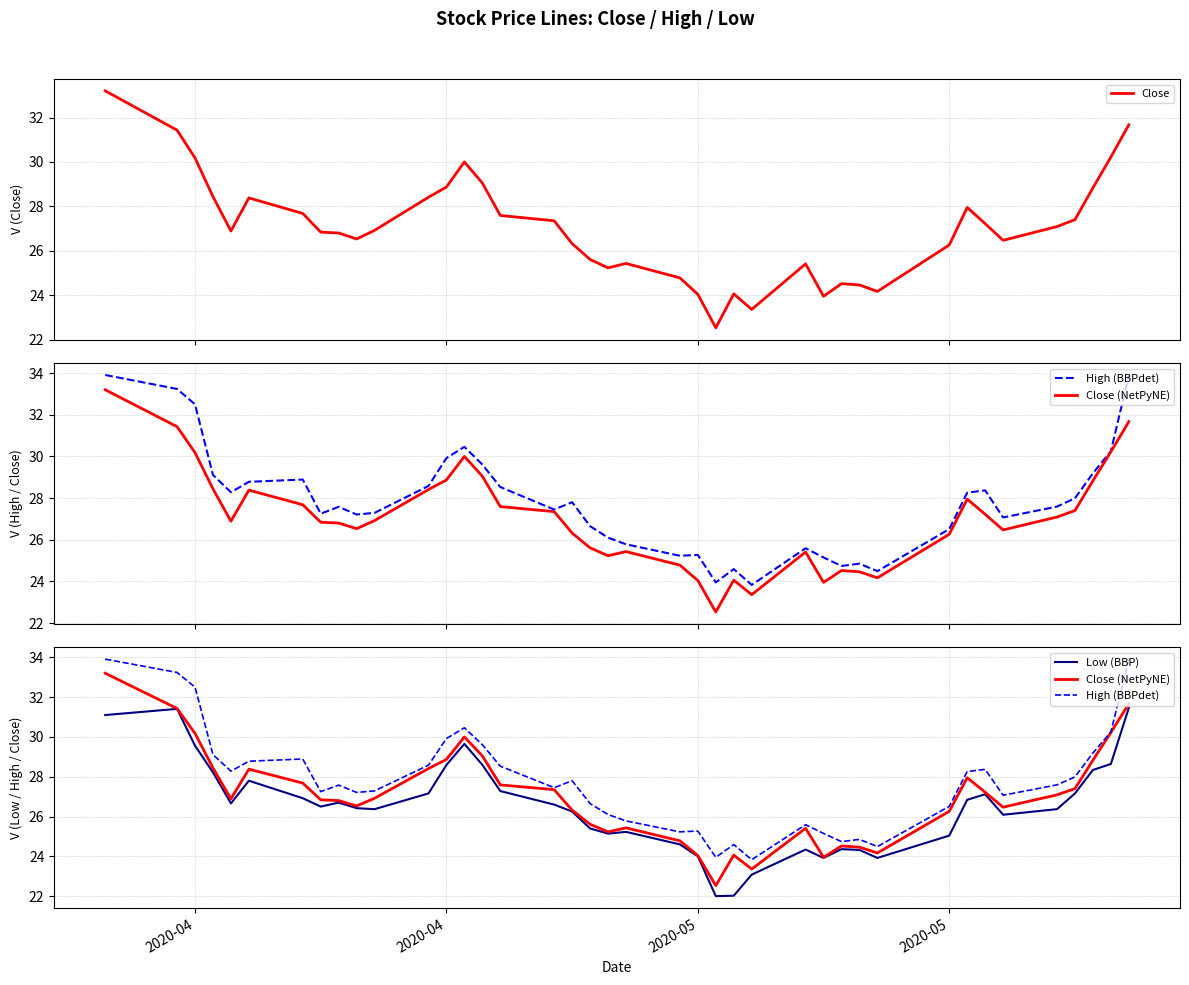

At which label does Close (NetPyNE) first exceed 26?

2020-04